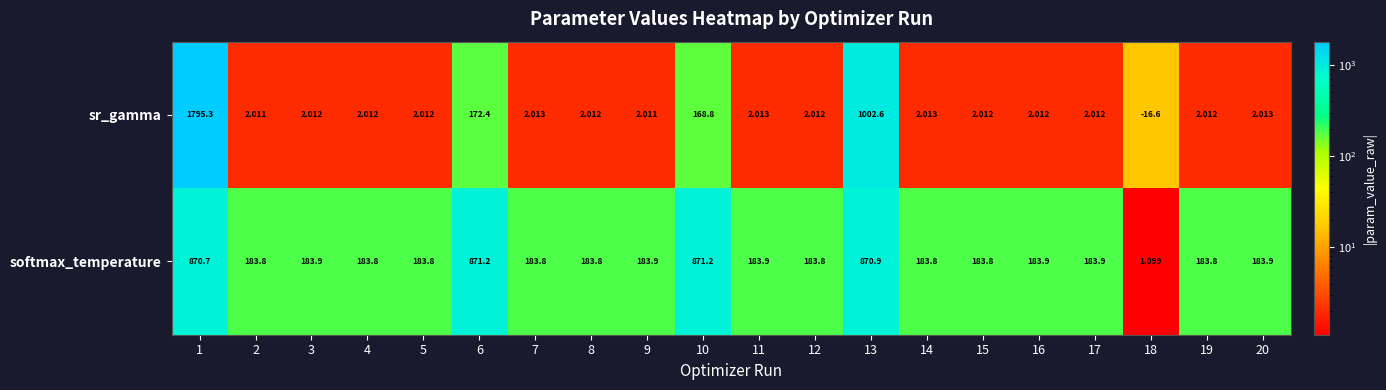

What is the spread (max minus min) of values at 8?

181.8